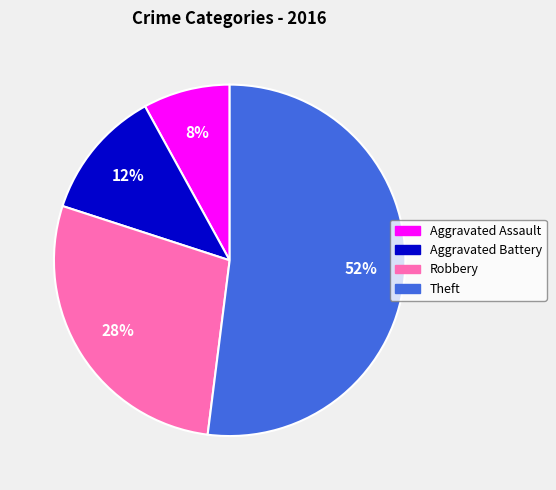

What is the smallest slice in the pie chart?

Aggravated Assault